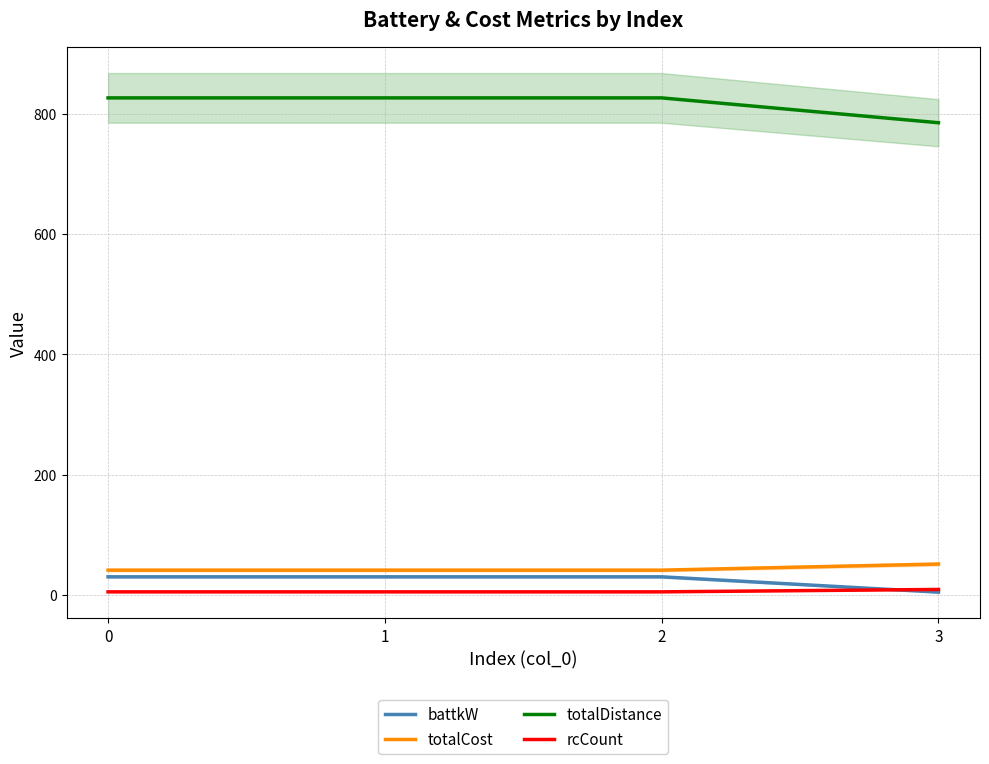

Which series has the largest range (max minus min)?

totalDistance